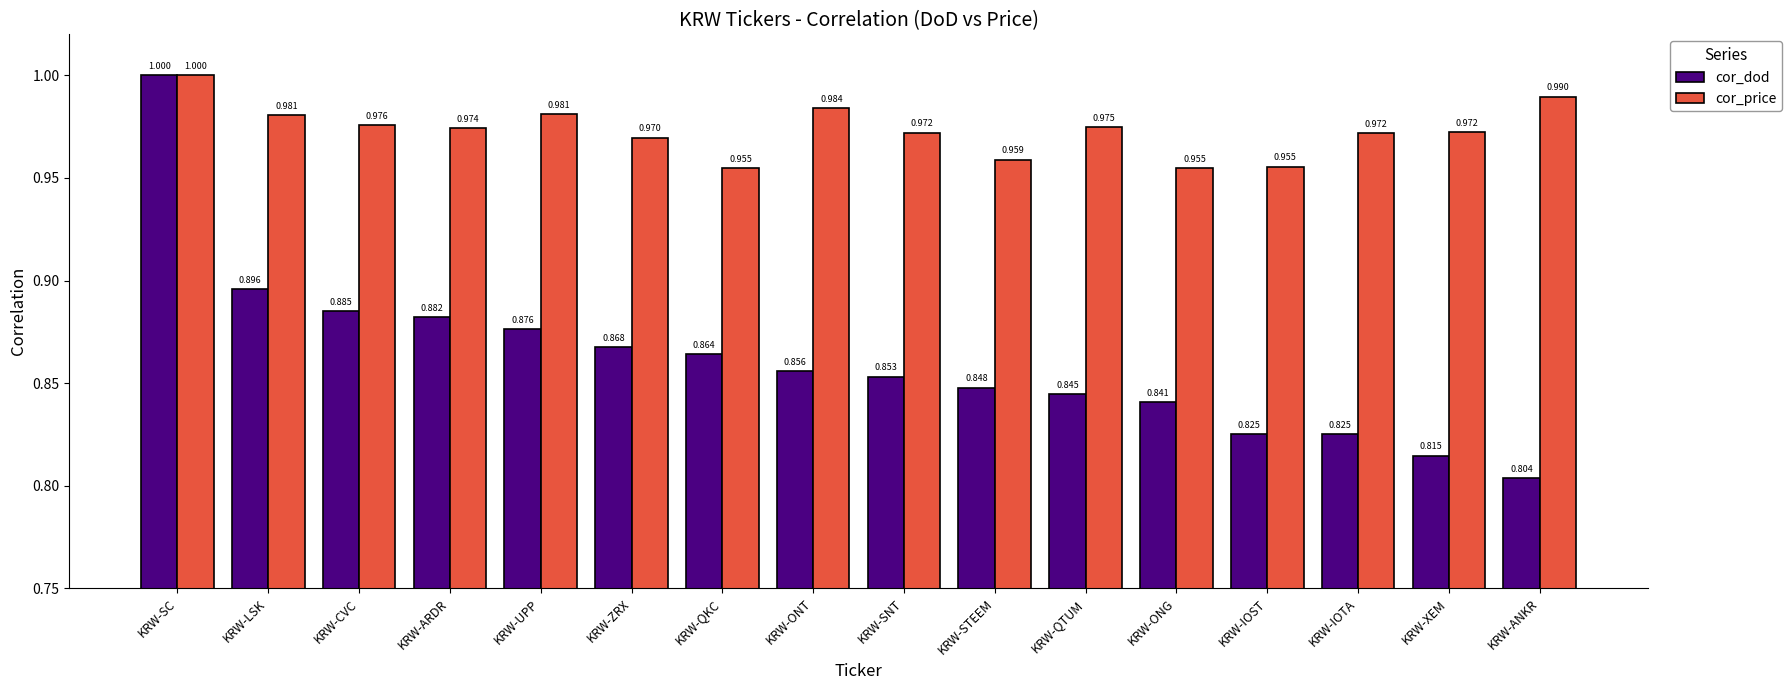

What are all the series names shown in the legend?

cor_dod, cor_price